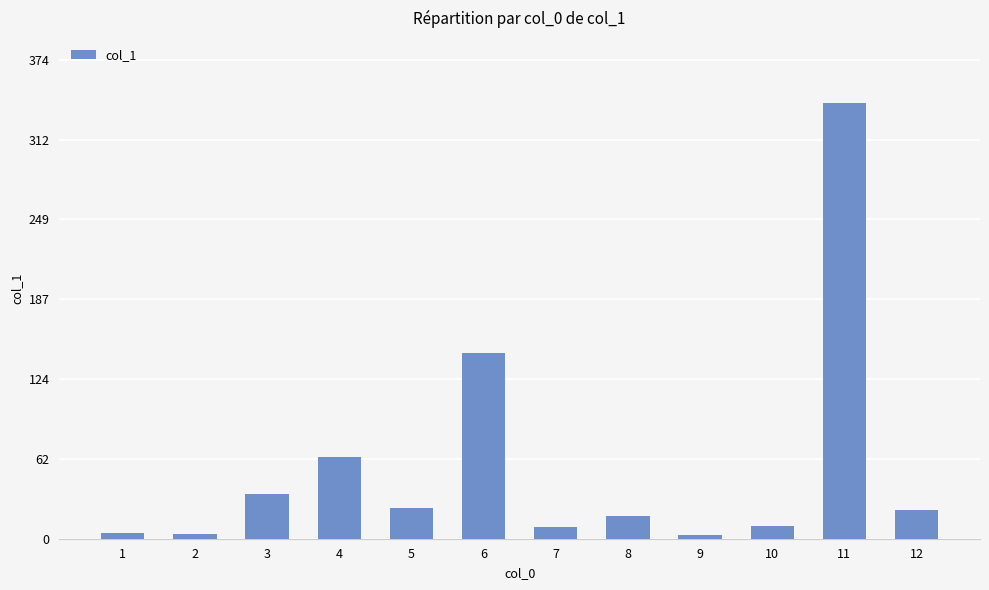

Is it true that the value at 7 is 8.8?

True